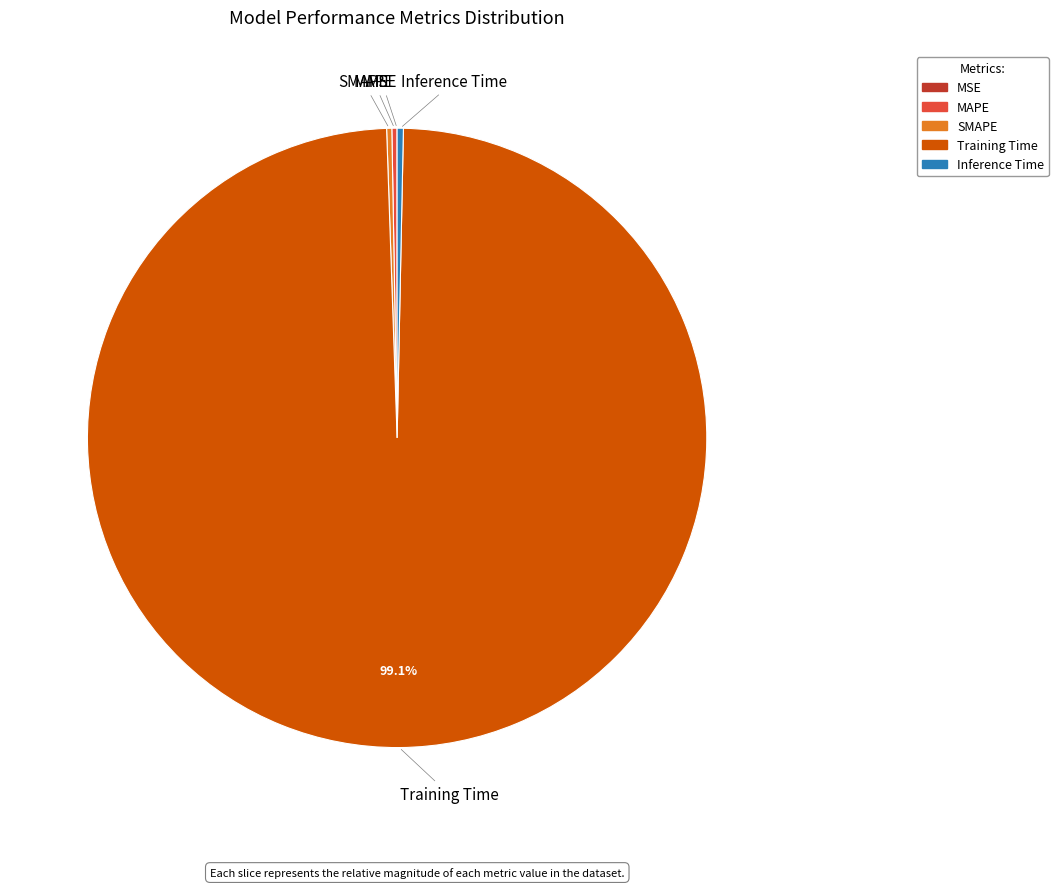

To the nearest percent, what is the difference between the largest and smallest slice percentages?

99%